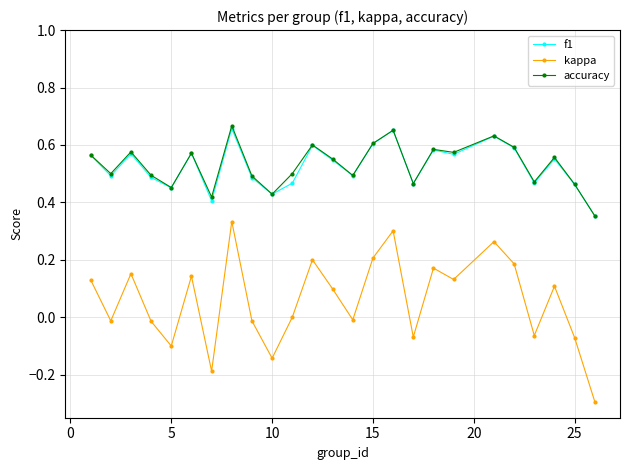

How many interior local peaks does the f1 series have?

8